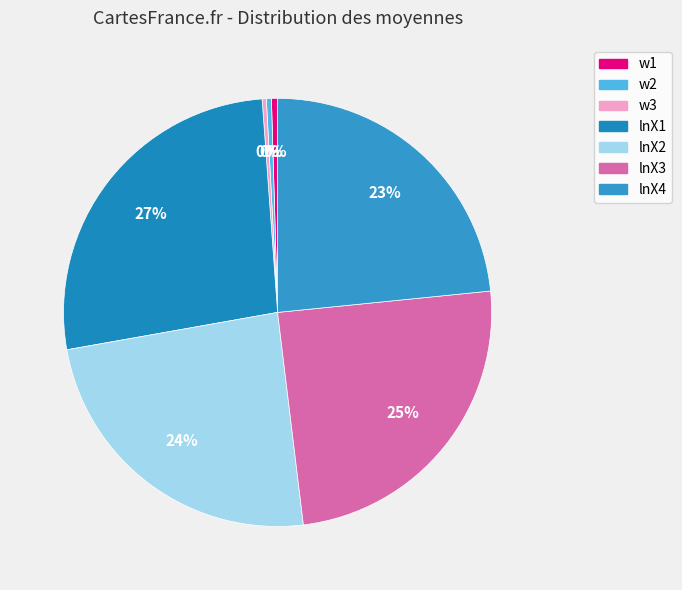

To the nearest percent, what percentage of the pie is lnX2?

24%